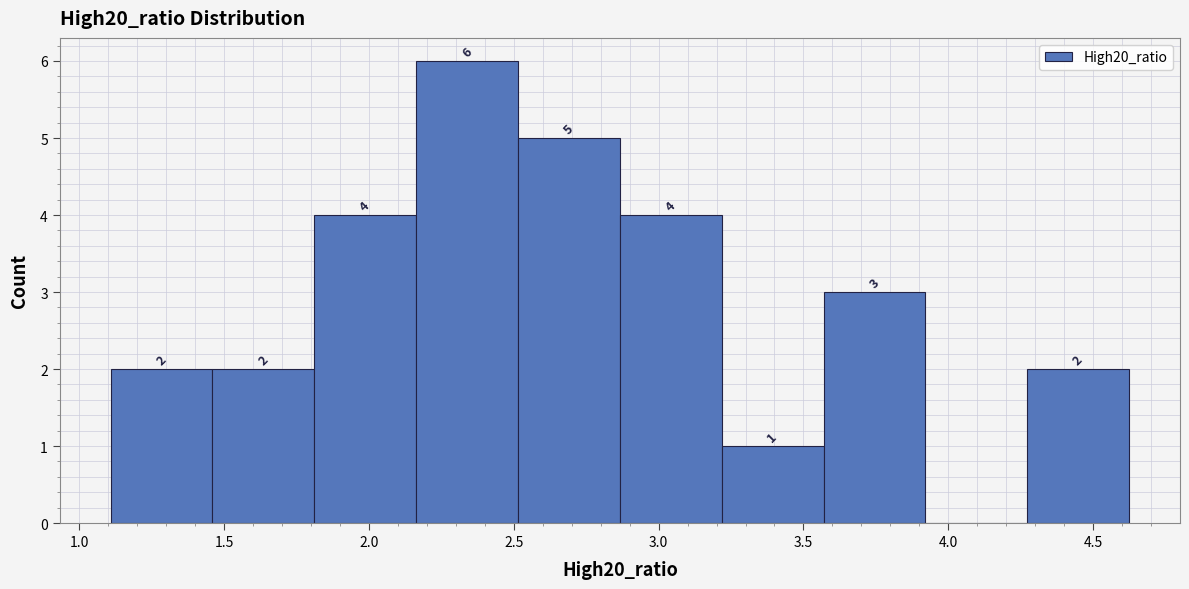

Over which range of the x-axis is the bar tallest?

2.15 to 2.50